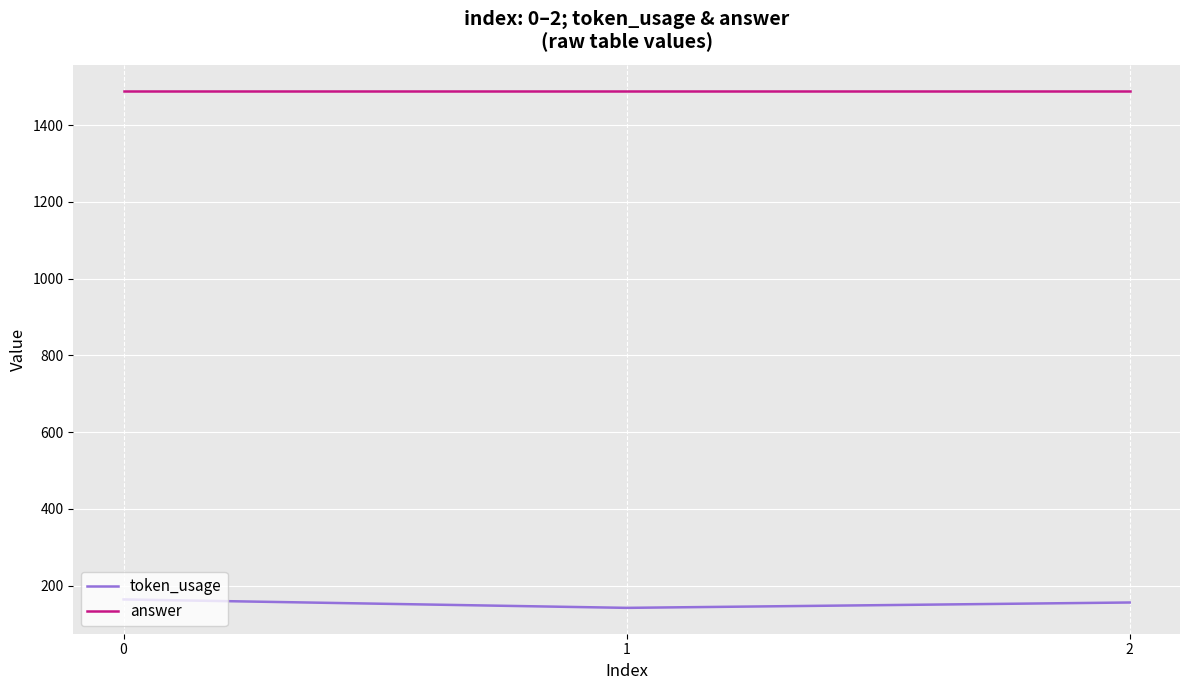

How many distinct data groups are displayed?

2